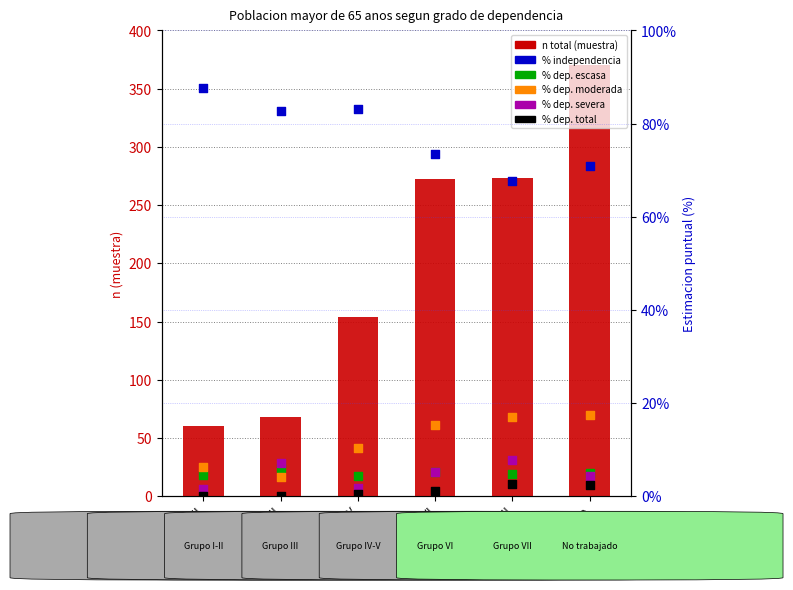

At how many categories does at least one series exceed 280?

1